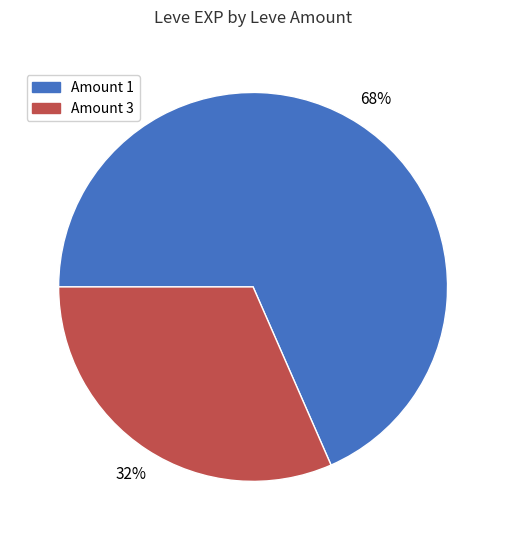

To the nearest percent, what percentage of the pie is Amount 1?

68%